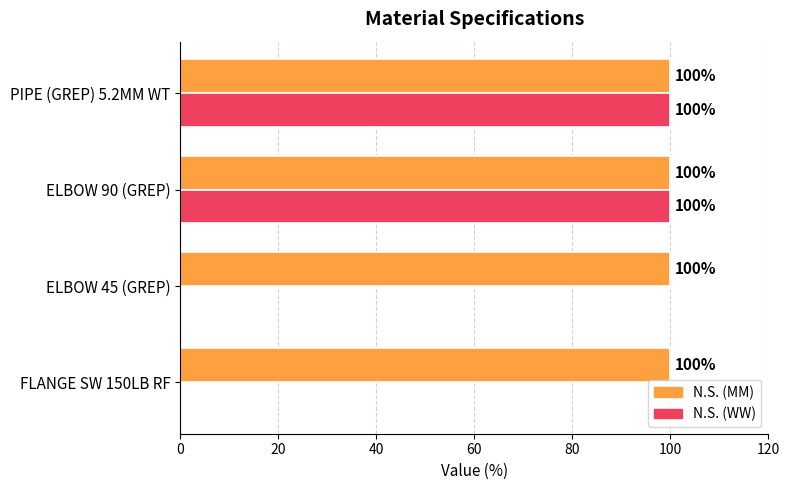

Is the value of N.S. (MM) at PIPE (GREP) 5.2MM WT greater than the value of N.S. (WW) at ELBOW 45 (GREP)?

Yes